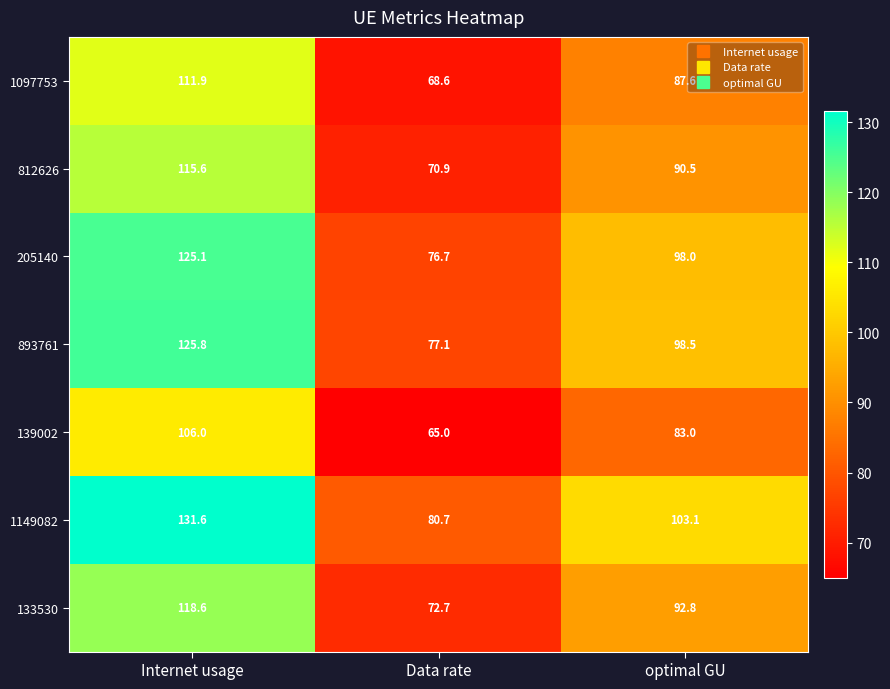

What is the smallest value displayed?

65.0